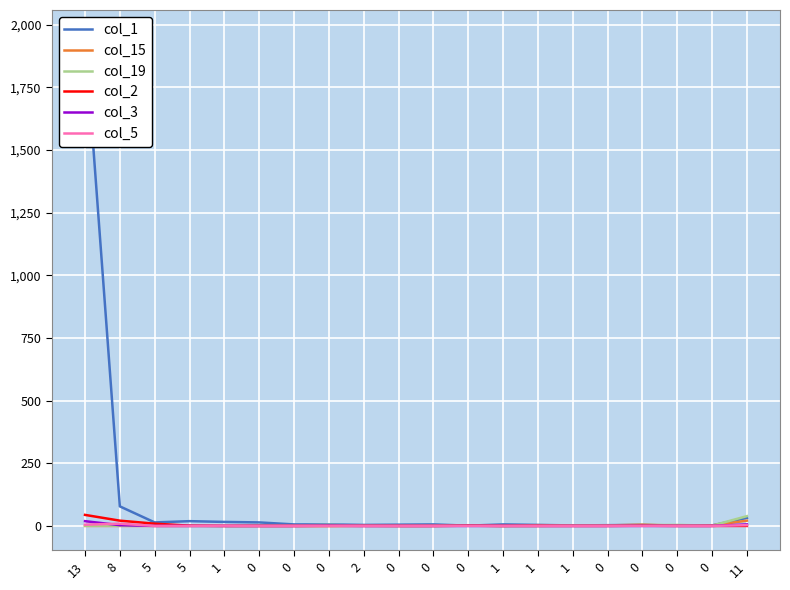

True or false: col_15 has more than 1 interior local peaks.

True